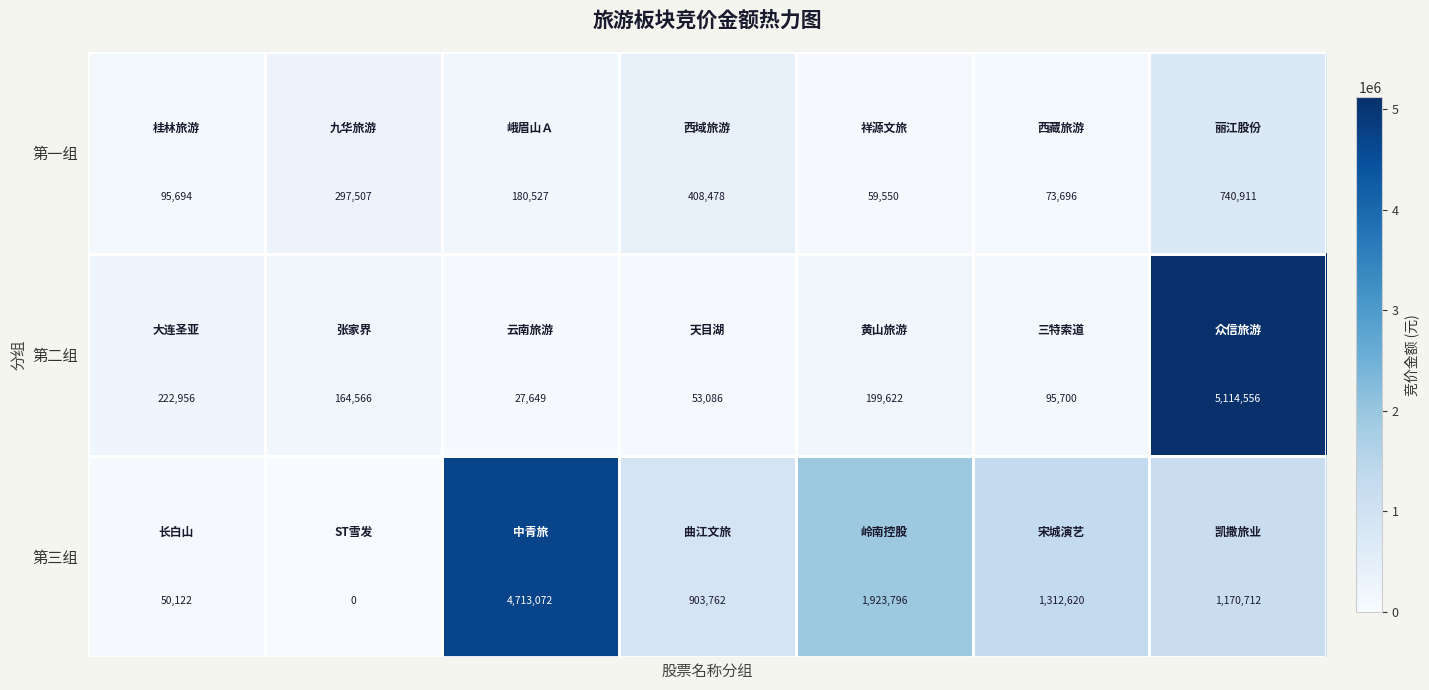

How many categories are shown in the chart?

7